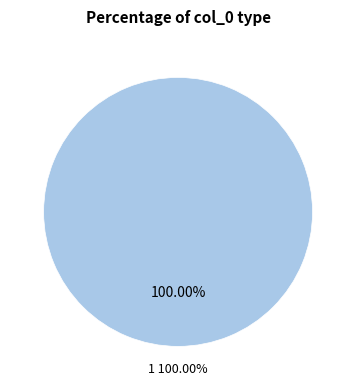

What percentage is the 1 slice, to the nearest percent?

100%